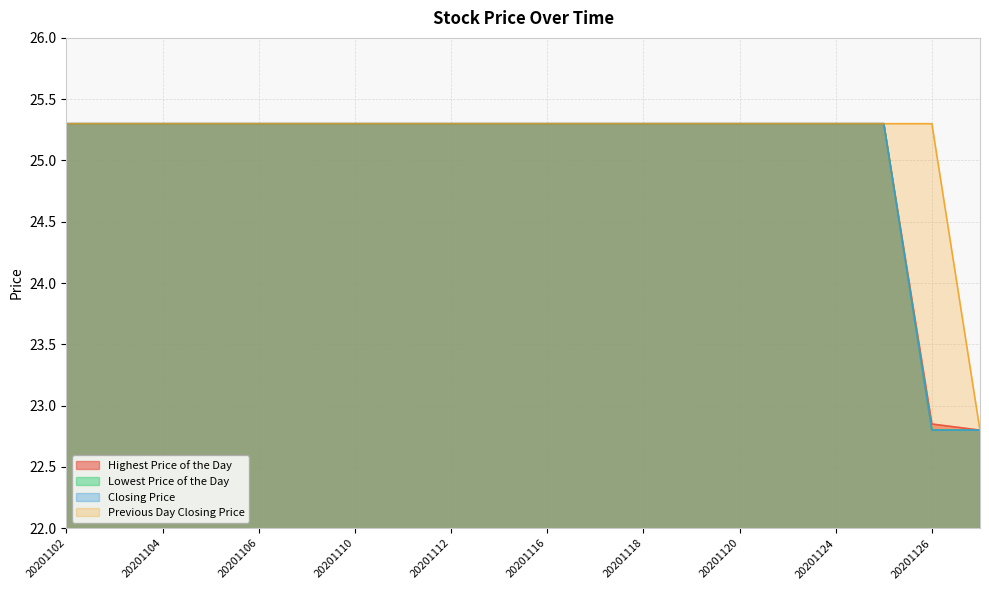

True or false: Closing Price and Previous Day Closing Price intersect in this chart.

False